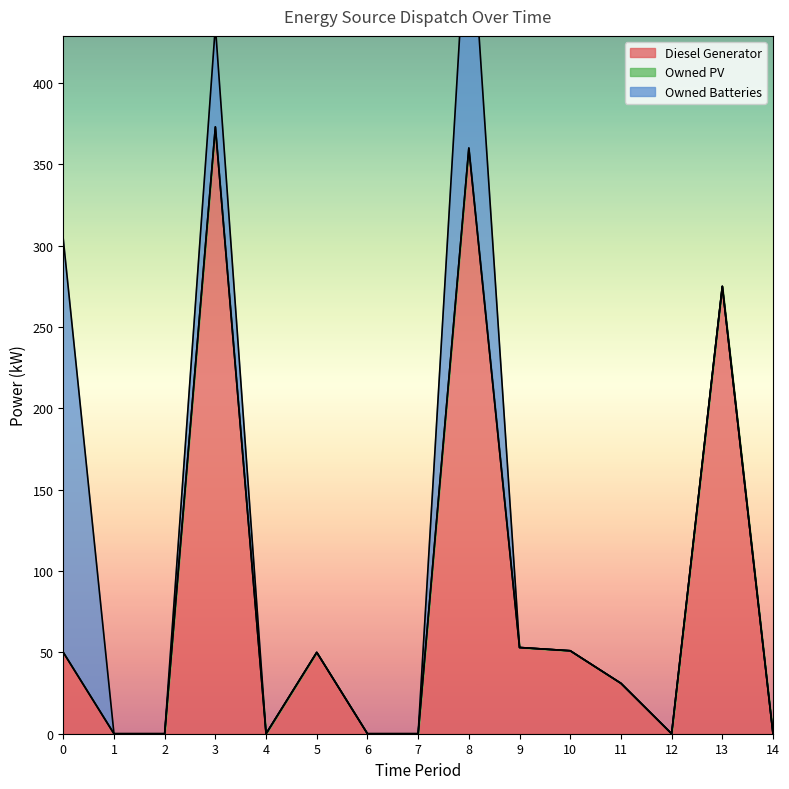

True or false: Owned Batteries and Owned PV cross at least once.

False